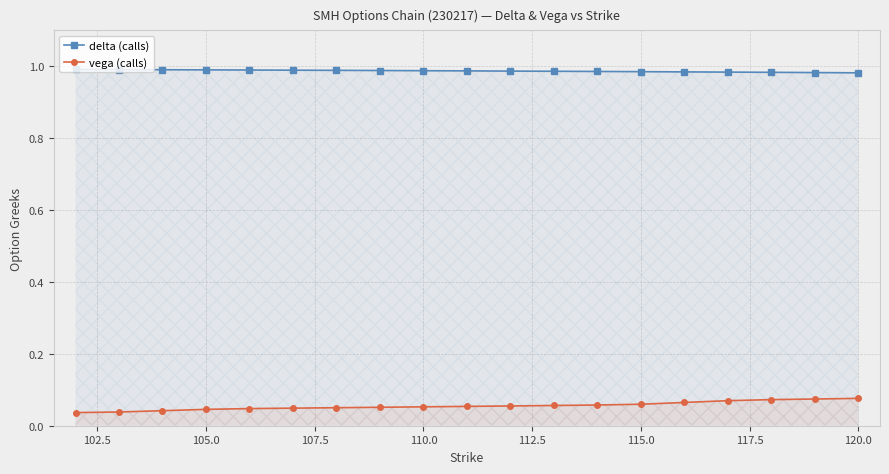

Rank the series by their average value, from highest to lowest.

delta (calls), vega (calls)